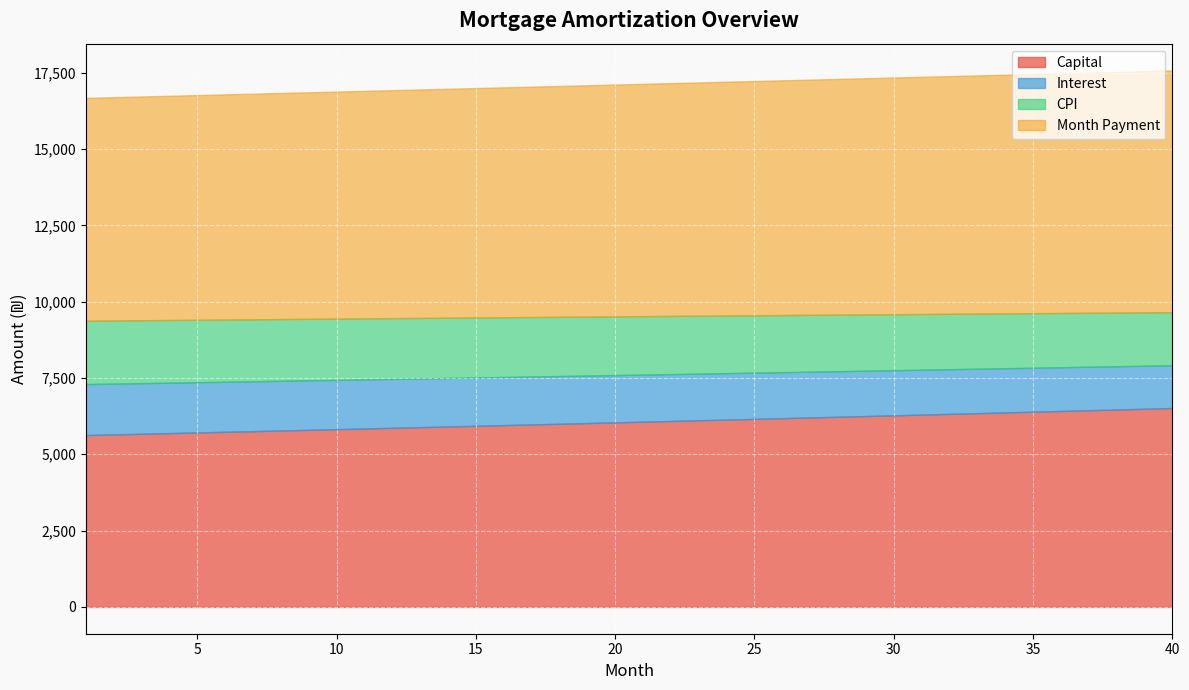

Reading left to right, extract all data points from this chart.

opening_balance: 1002083.3	998529.3	994946.6	991335.3	987695.0	984025.8	980327.4	976599.8	972842.7	969056.1	965239.8	961393.6	957517.4	953611.0	949674.4	945707.4	941709.7	937681.3	933622.1	929531.8	925410.4	921257.6	917073.4	912857.5	908609.9	904330.3	900018.6	895674.7	891298.4	886889.6	882448.0	877973.6	873466.2	868925.6	864351.7	859744.2	855103.2	850428.3	845719.4	840976.4
month_payment: 7300.1	7315.4	7330.6	7345.9	7361.2	7376.5	7391.9	7407.3	7422.7	7438.2	7453.7	7469.2	7484.8	7500.4	7516.0	7531.6	7547.3	7563.1	7578.8	7594.6	7610.4	7626.3	7642.2	7658.1	7674.0	7690.0	7706.0	7722.1	7738.2	7754.3	7770.5	7786.6	7802.9	7819.1	7835.4	7851.7	7868.1	7884.5	7900.9	7917.4
capital: 5630.0	5651.1	5672.4	5693.6	5715.0	5736.5	5758.0	5779.6	5801.3	5823.1	5844.9	5866.9	5888.9	5911.0	5933.2	5955.5	5977.8	6000.2	6022.8	6045.4	6068.1	6090.8	6113.7	6136.6	6159.7	6182.8	6206.0	6229.3	6252.7	6276.2	6299.7	6323.4	6347.1	6370.9	6394.8	6418.8	6442.9	6467.1	6491.4	6515.8
interest: 1670.1	1664.2	1658.2	1652.2	1646.2	1640.0	1633.9	1627.7	1621.4	1615.1	1608.7	1602.3	1595.9	1589.3	1582.8	1576.2	1569.5	1562.8	1556.0	1549.2	1542.3	1535.4	1528.5	1521.4	1514.3	1507.2	1500.0	1492.8	1485.5	1478.2	1470.8	1463.3	1455.8	1448.2	1440.6	1432.9	1425.2	1417.4	1409.5	1401.6
cpi: 2075.9	2068.5	2061.0	2053.4	2045.8	2038.1	2030.3	2022.5	2014.7	2006.7	1998.7	1990.7	1982.6	1974.4	1966.1	1957.8	1949.4	1941.0	1932.5	1923.9	1915.3	1906.6	1897.8	1889.0	1880.1	1871.1	1862.1	1853.0	1843.8	1834.6	1825.3	1815.9	1806.5	1797.0	1787.4	1777.8	1768.0	1758.2	1748.4	1738.5